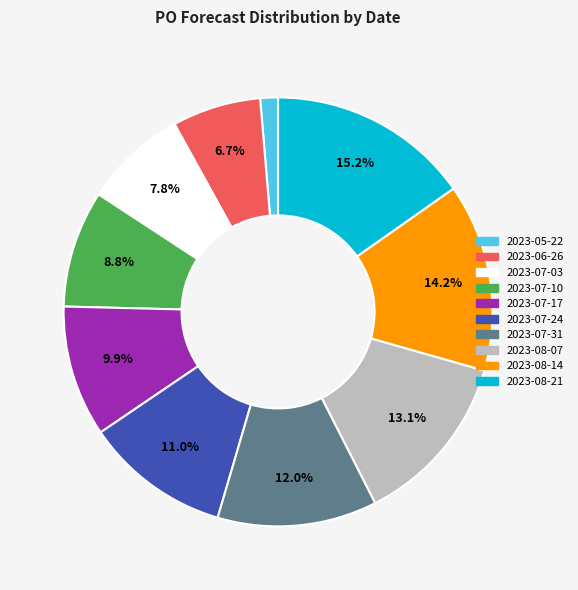

What is the largest slice in the pie chart?

2023-08-21